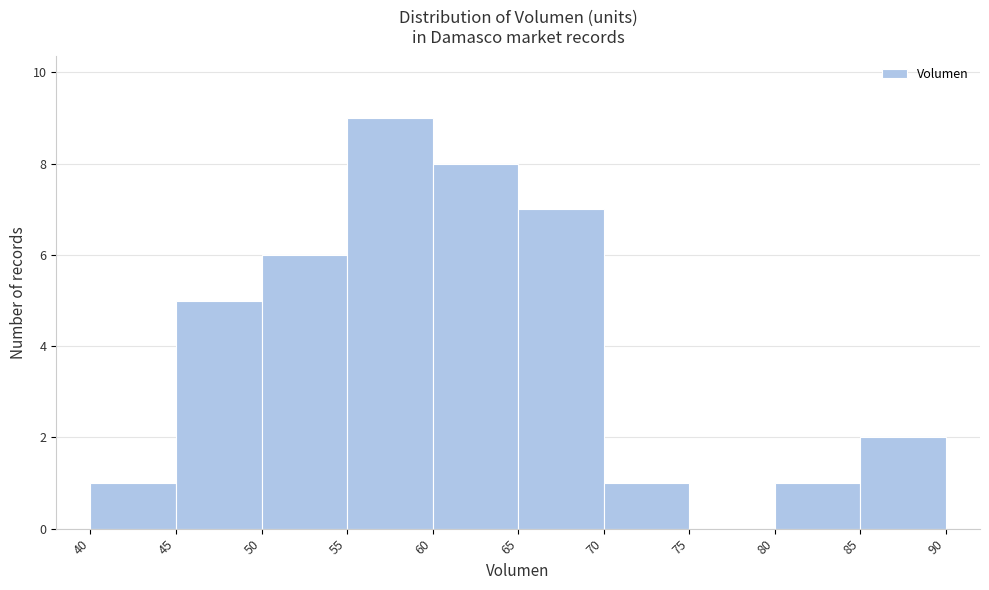

How tall is the bar that spans 80 to 85 on the x-axis? The values are not printed on the chart, so give them approximately, as read against the axis.

1